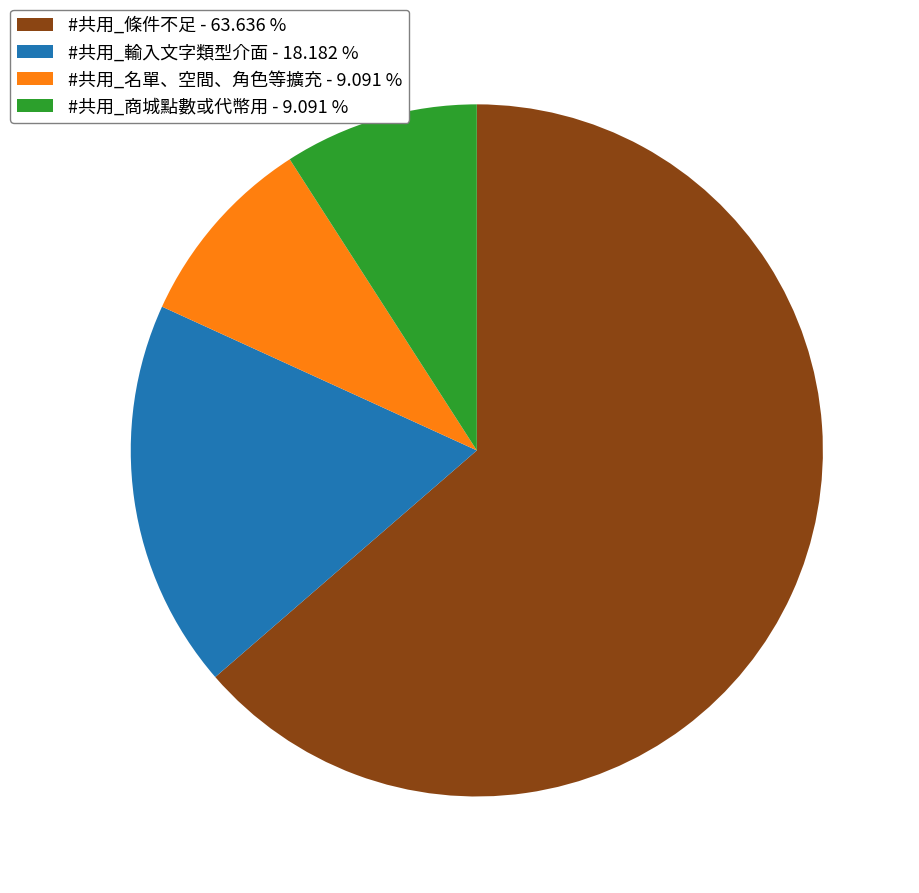

Which has a higher value, #共用_輸入文字類型介面 or #共用_商城點數或代幣用?

#共用_輸入文字類型介面